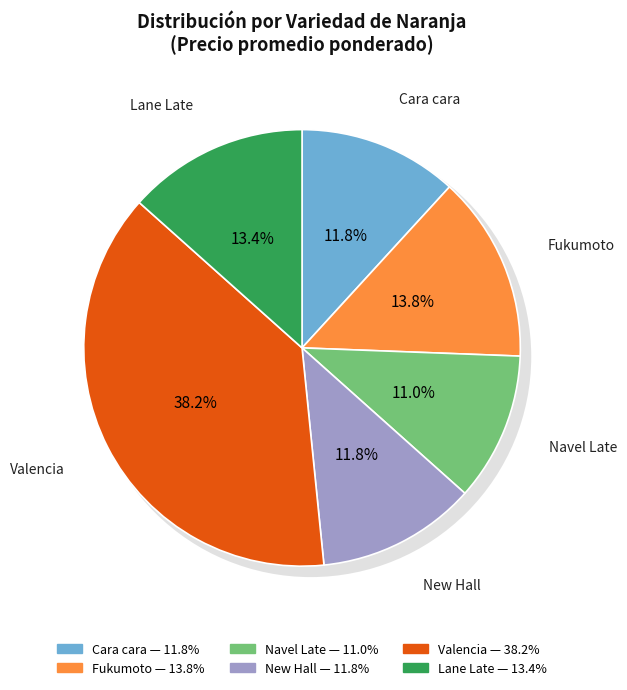

To the nearest percent, what is the difference between the largest and smallest slice percentages?

27%